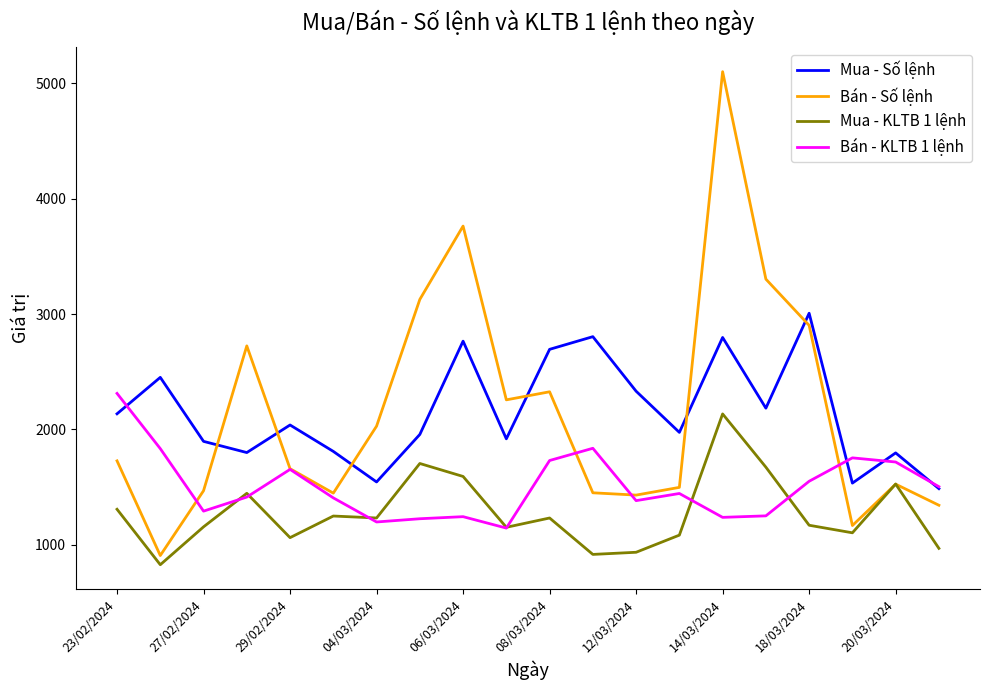

Which series has the widest spread of values?

Bán - Số lệnh